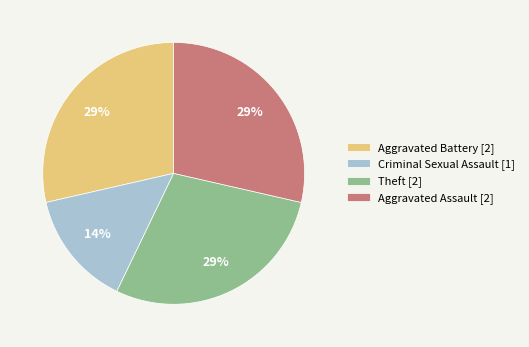

True or false: Aggravated Assault accounts for 42% of the total.

False